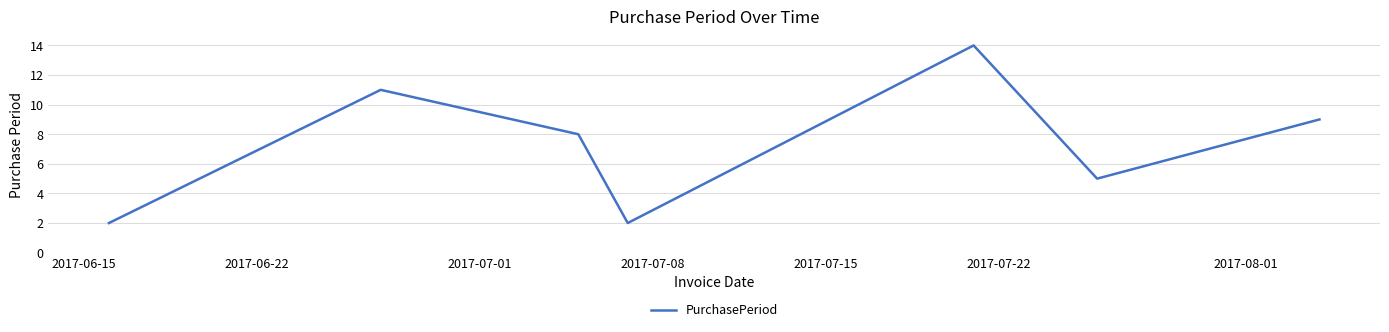

True or false: there are more than 1 points higher than both neighbors.

True